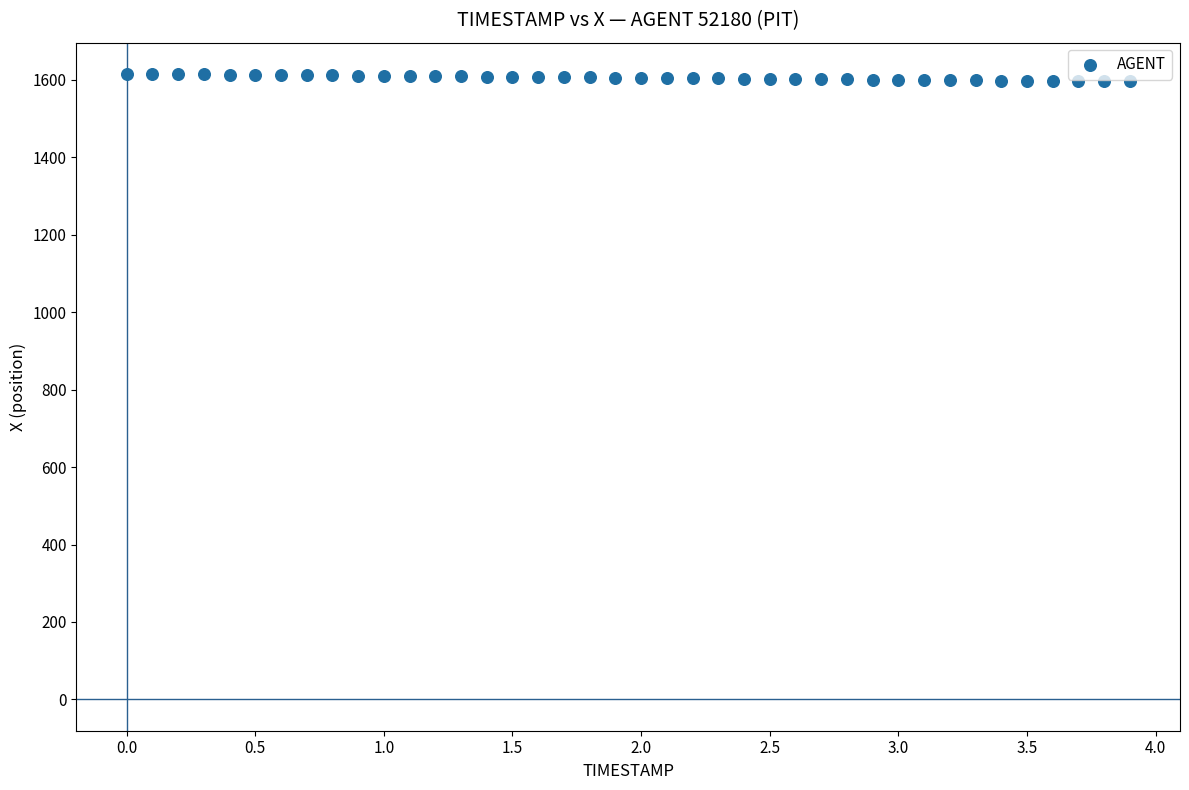

What is the range of X values (max minus min)?

3.9